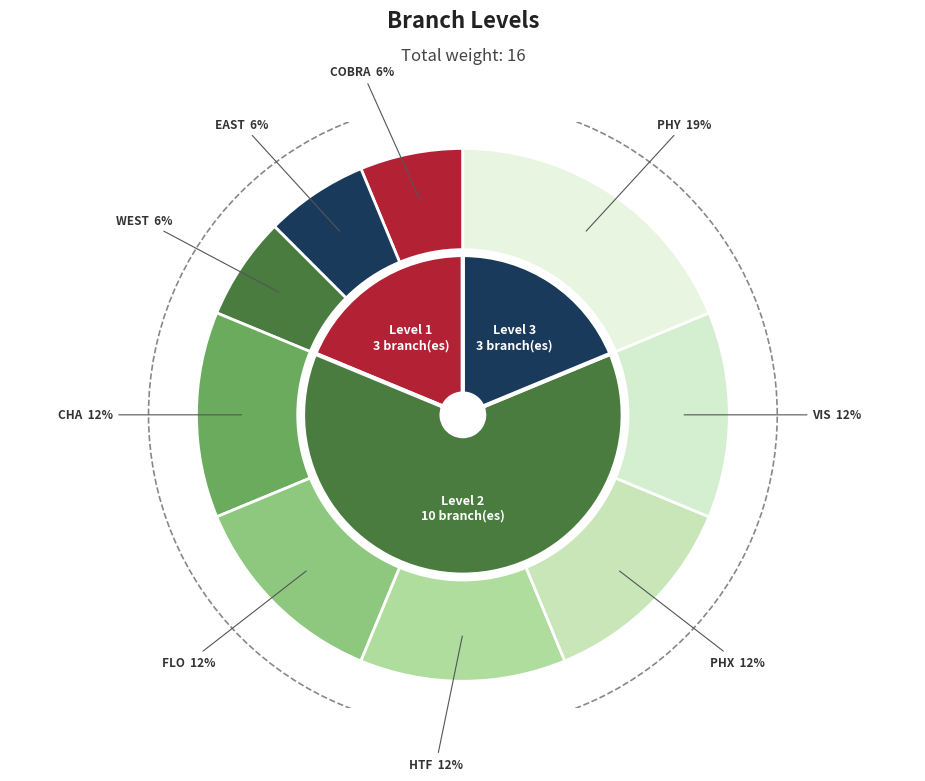

What is the ratio of the value at PHY to the value at WEST?

3.0